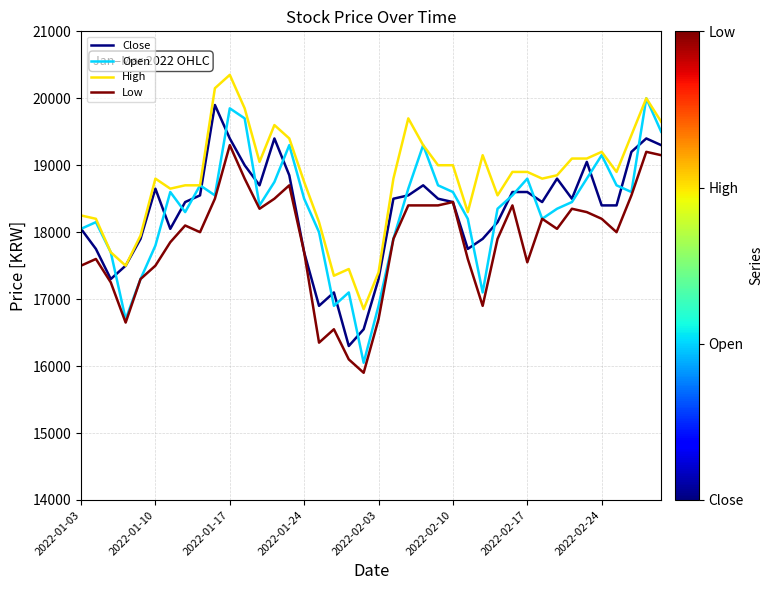

What is the maximum value for Open?

20000